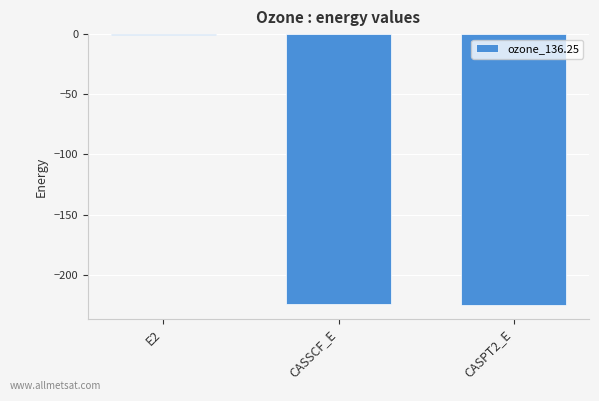

Which has a higher value, E2 or CASSCF_E?

E2